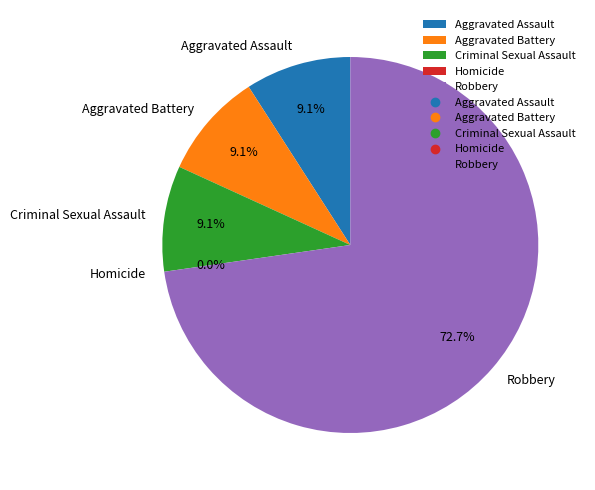

What percentage is NOT represented by Aggravated Assault?

90.9%